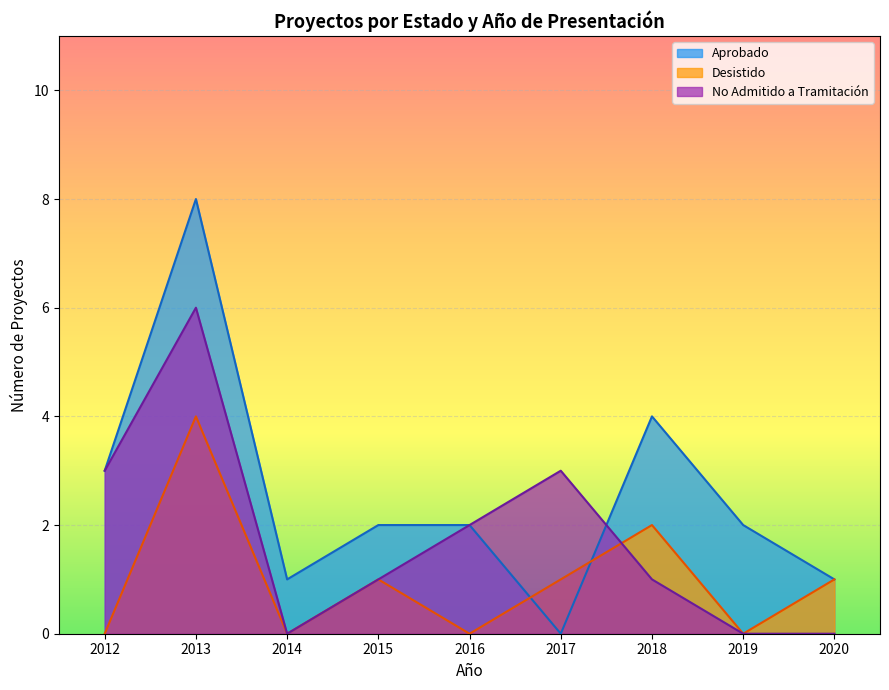

Which series has the largest range (max minus min)?

Aprobado